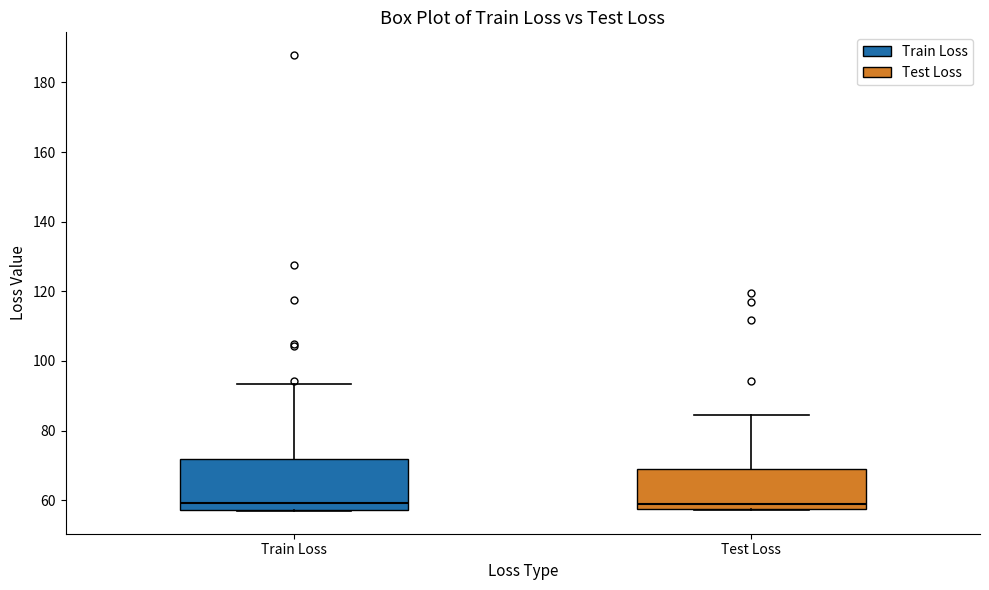

Which box is the tallest, from its lower edge to its upper edge?

Train Loss